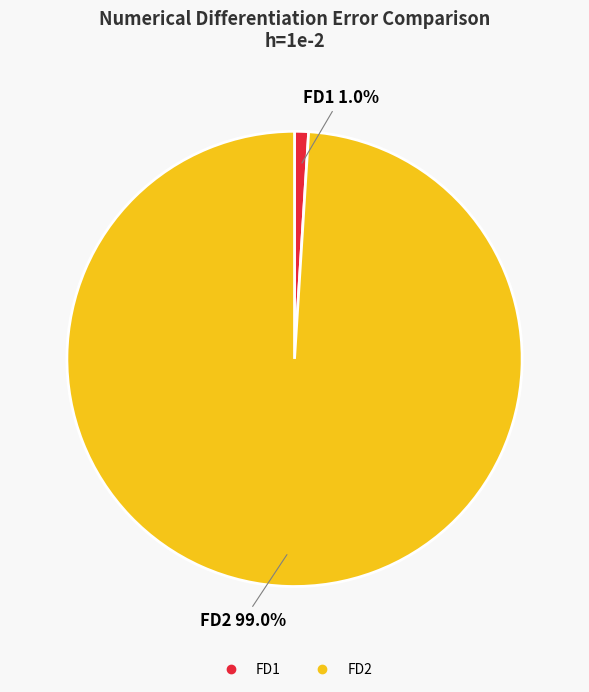

The FD1 slice represents 1% of the pie. True or false?

True